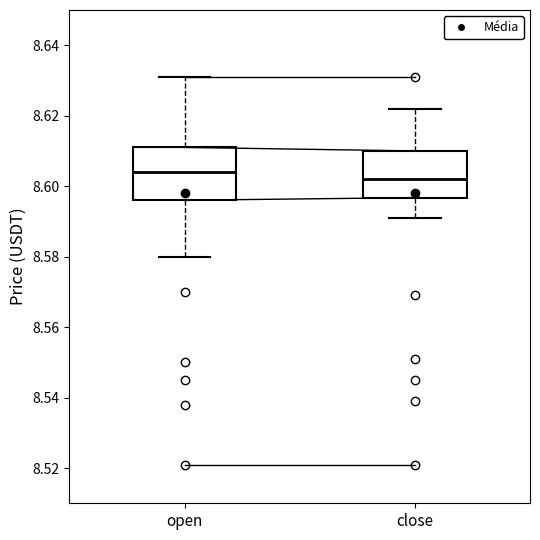

Where is the lower edge of the box for open on the y-axis? The values are not printed on the chart, so give them approximately, as read against the axis.

8.596